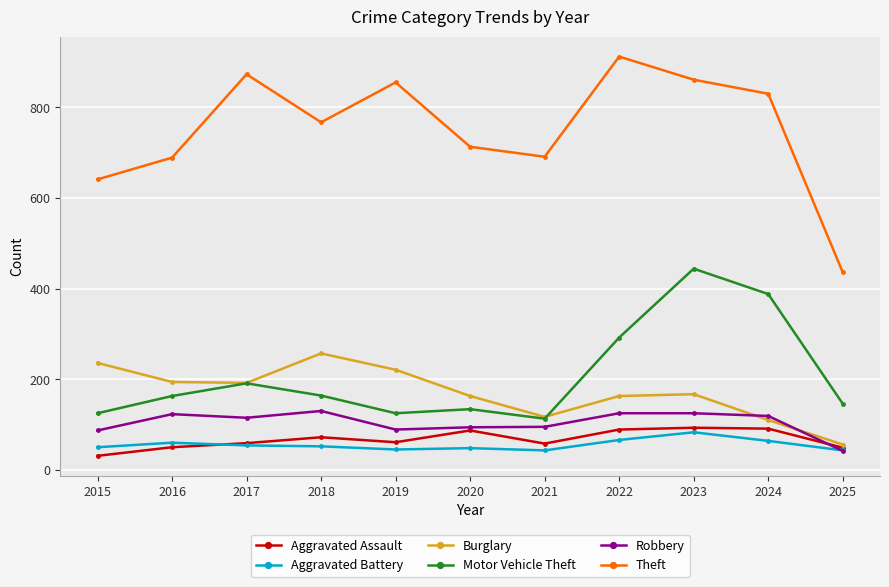

At which label is Motor Vehicle Theft closest to 278?

2022